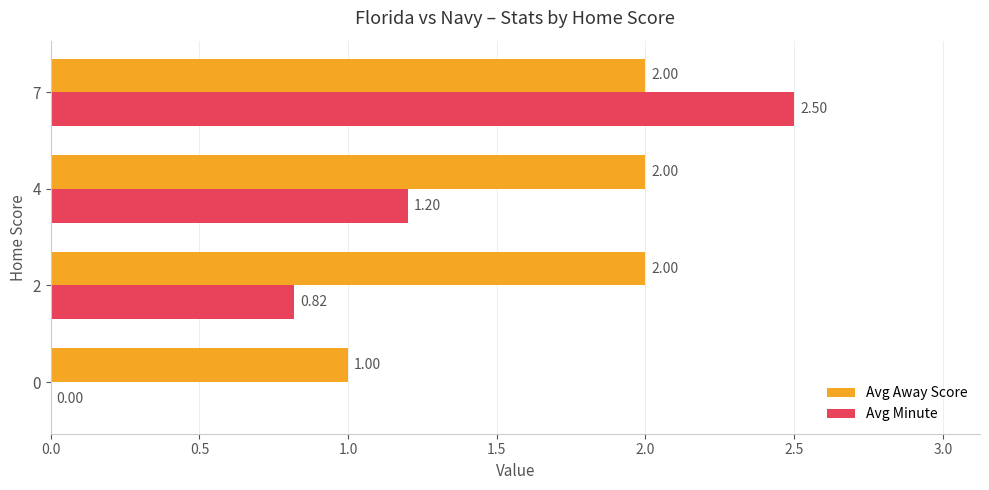

Which series has the largest range (max minus min)?

Avg Minute